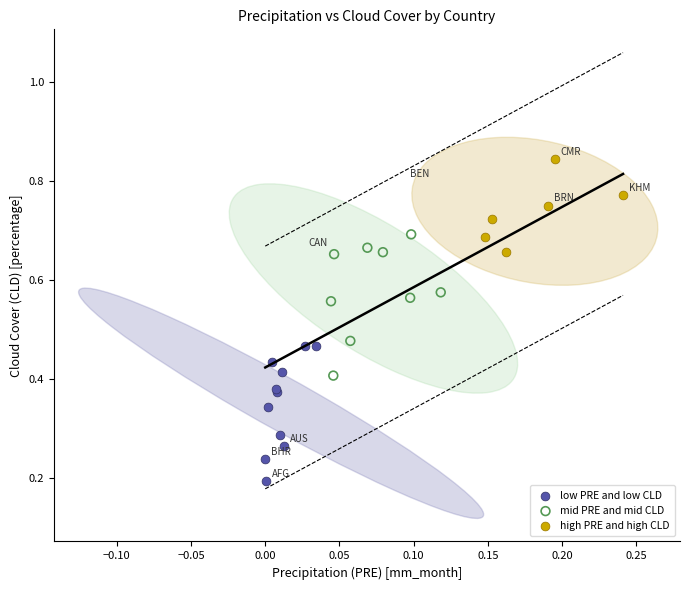

Which series contains the lowest Y value?

low PRE and low CLD